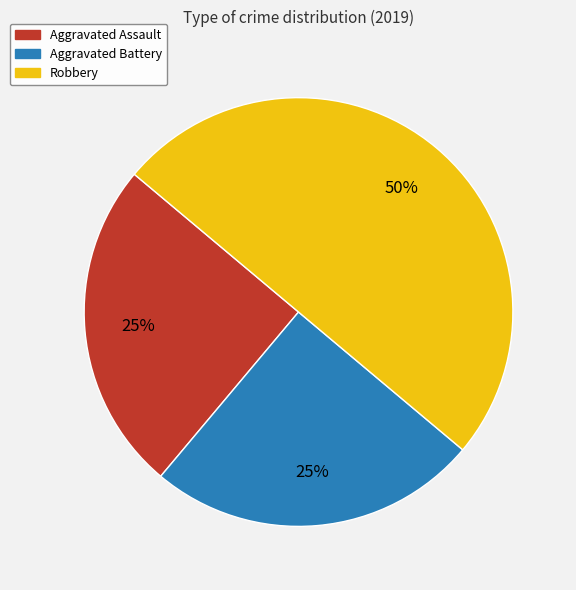

To the nearest percent, what is the difference between the largest and smallest slice percentages?

25%